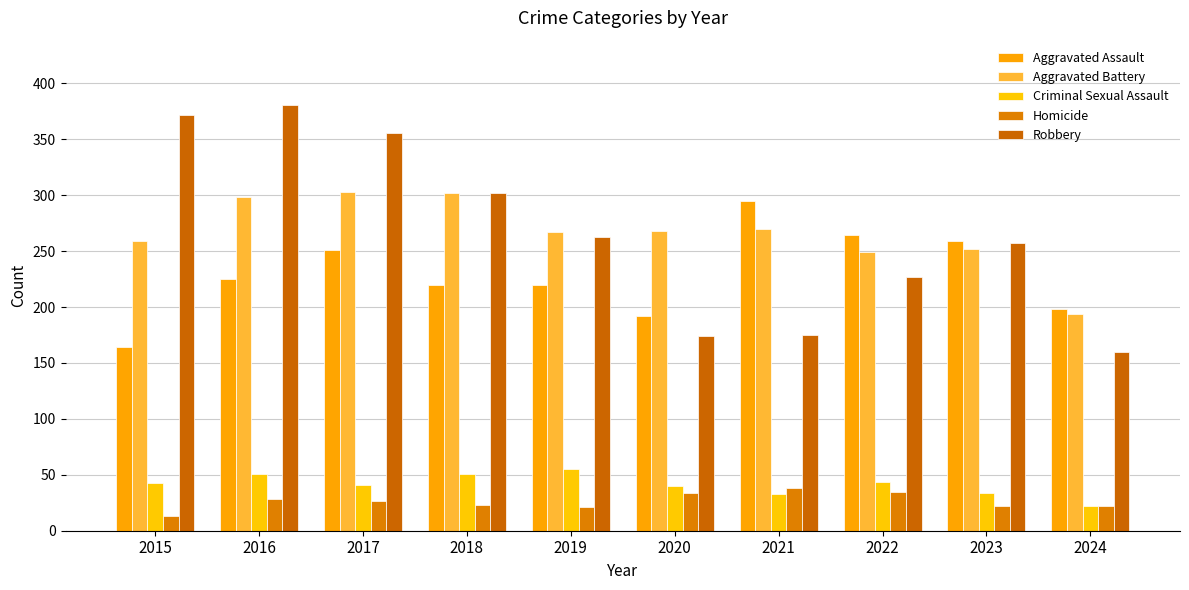

Between 2022 and 2023, which series saw the biggest shift?

Robbery